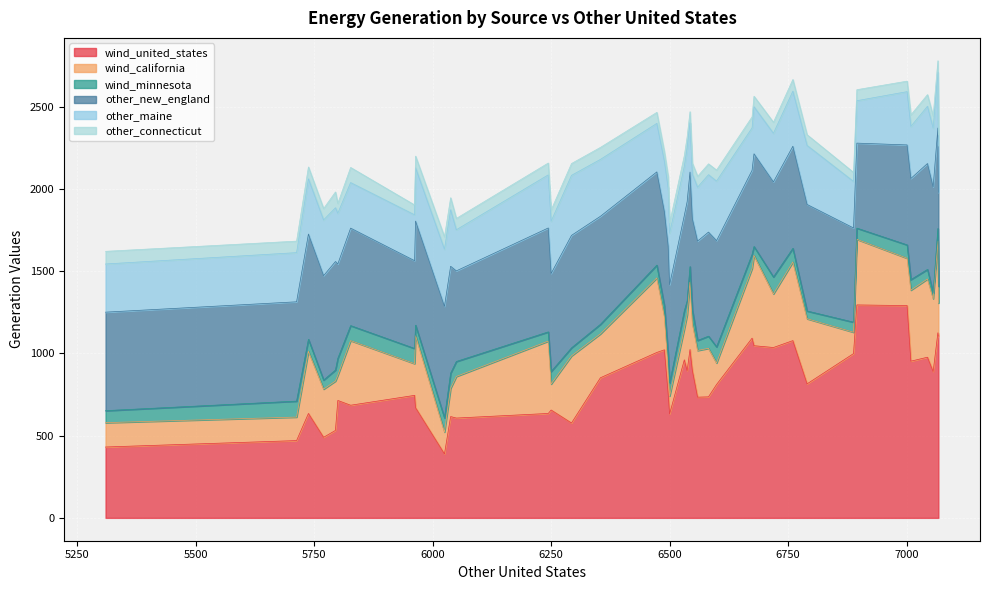

What is the smallest value displayed?

34